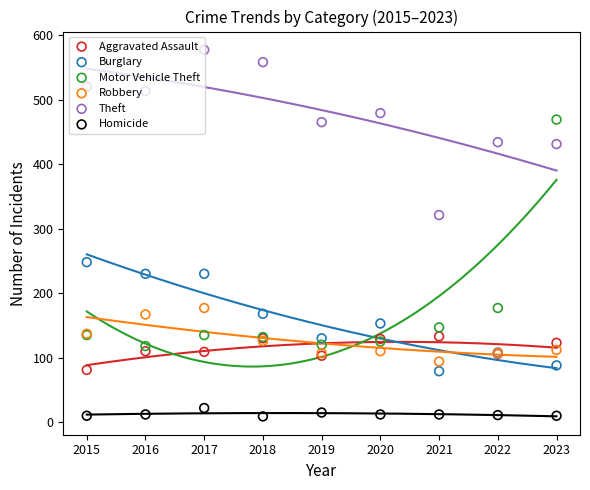

Which series has the largest total across all categories?

Theft